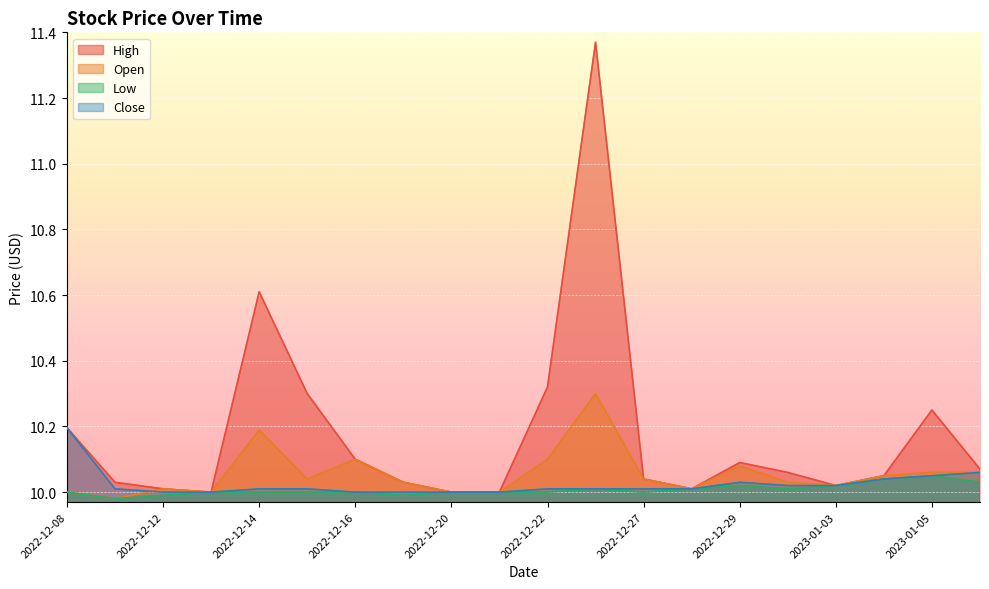

At which category is the sum across all series the highest?

2022-12-23